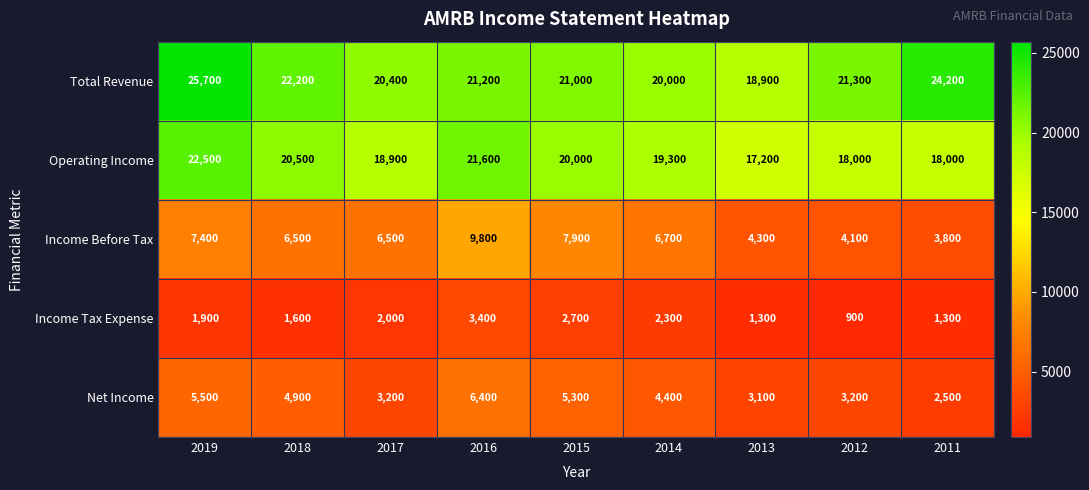

How many series are shown in this chart?

5